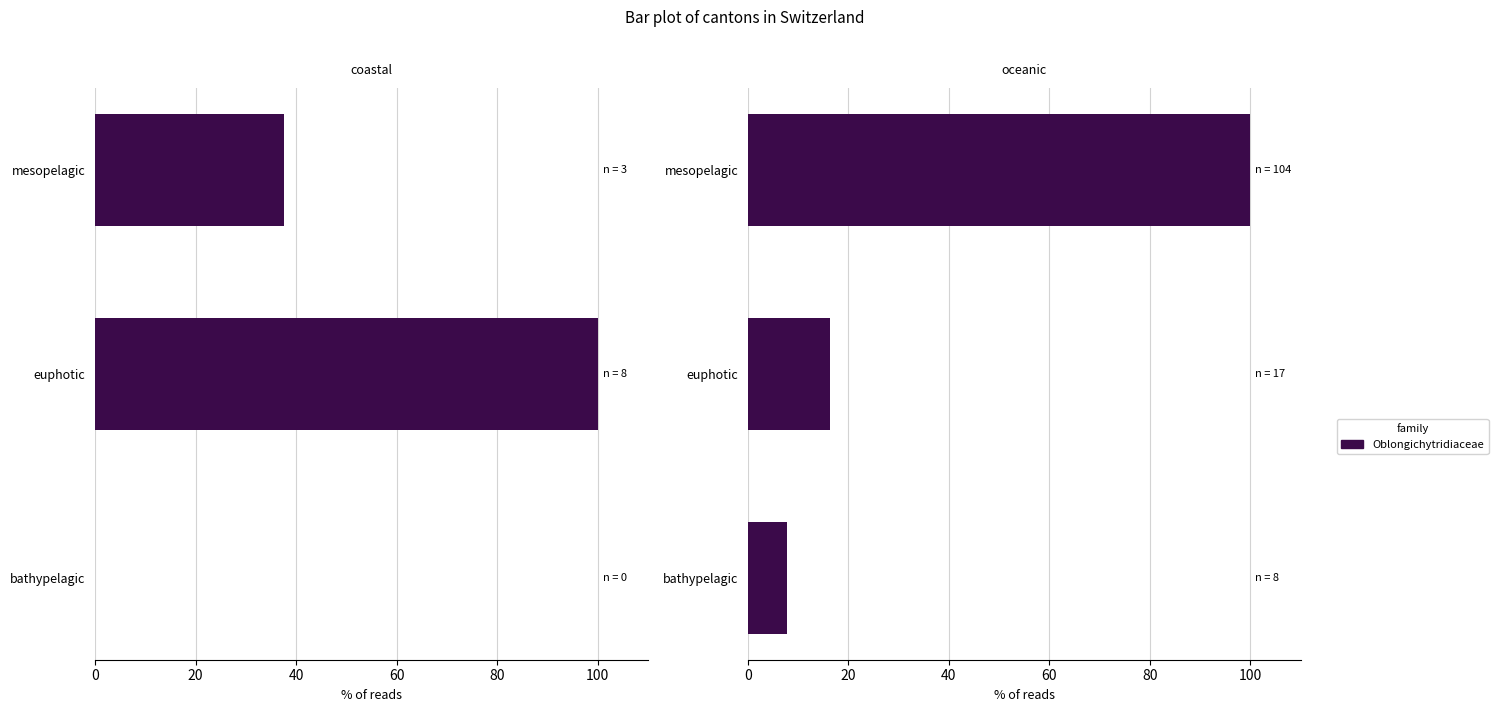

What is the difference between the maximum and minimum values?

92.3